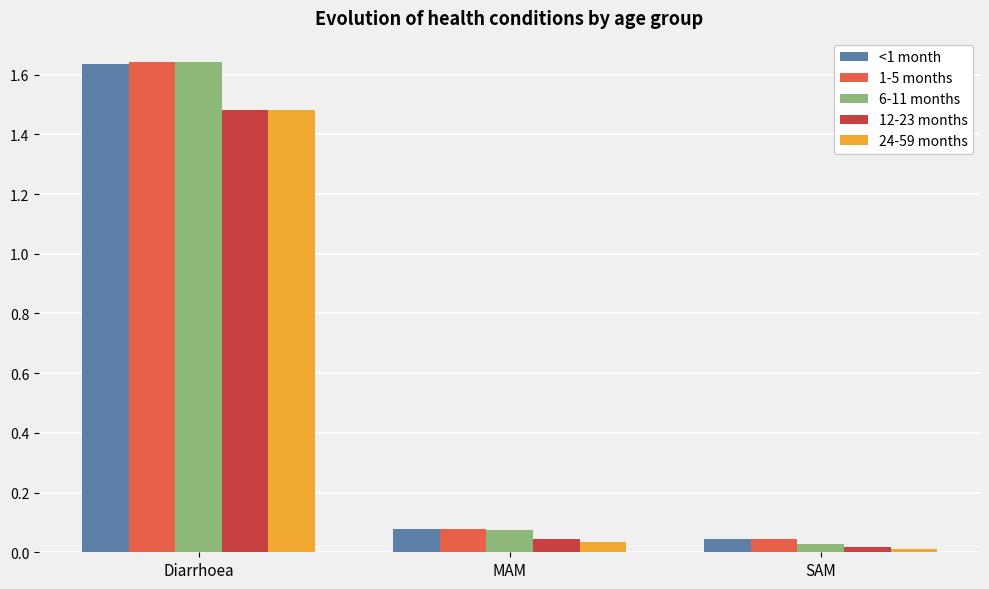

What is the difference between the maximum and second lowest values in the 24-59 months series?

1.4